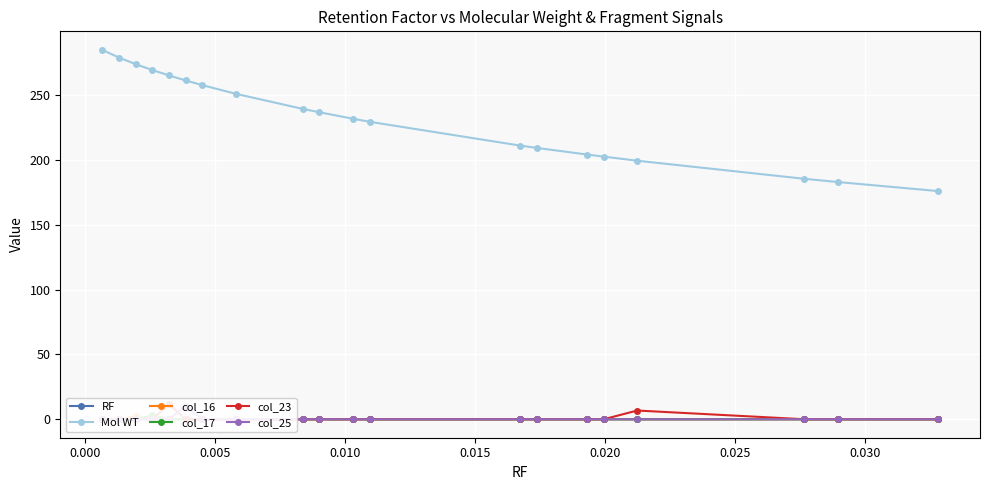

What is the minimum value for Mol WT?

176.0